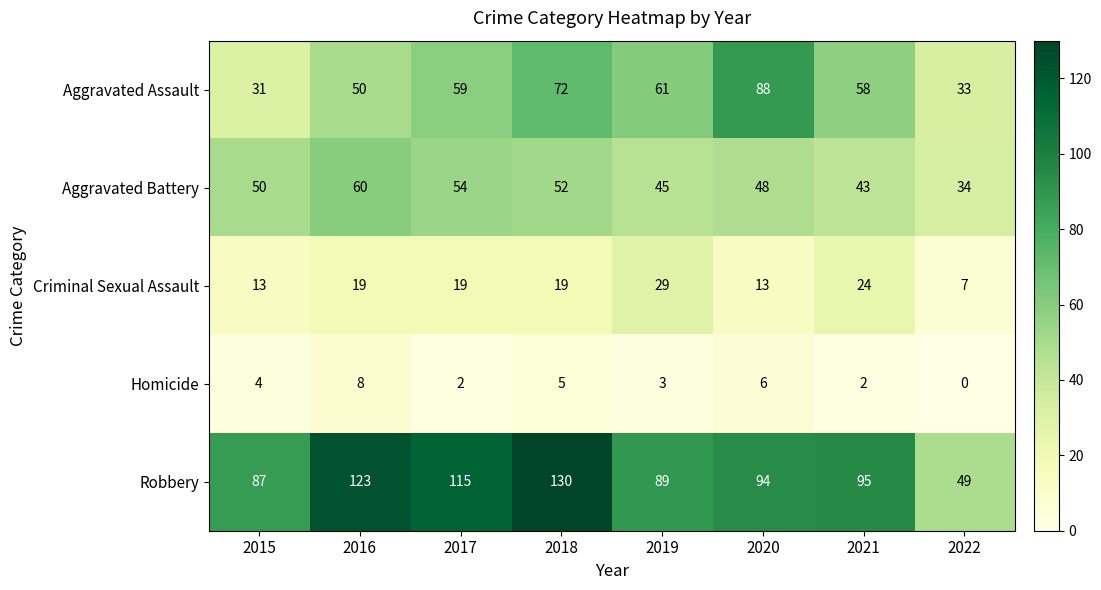

List the labels in order of Aggravated Assault value, largest first.

2020, 2018, 2019, 2017, 2021, 2016, 2022, 2015